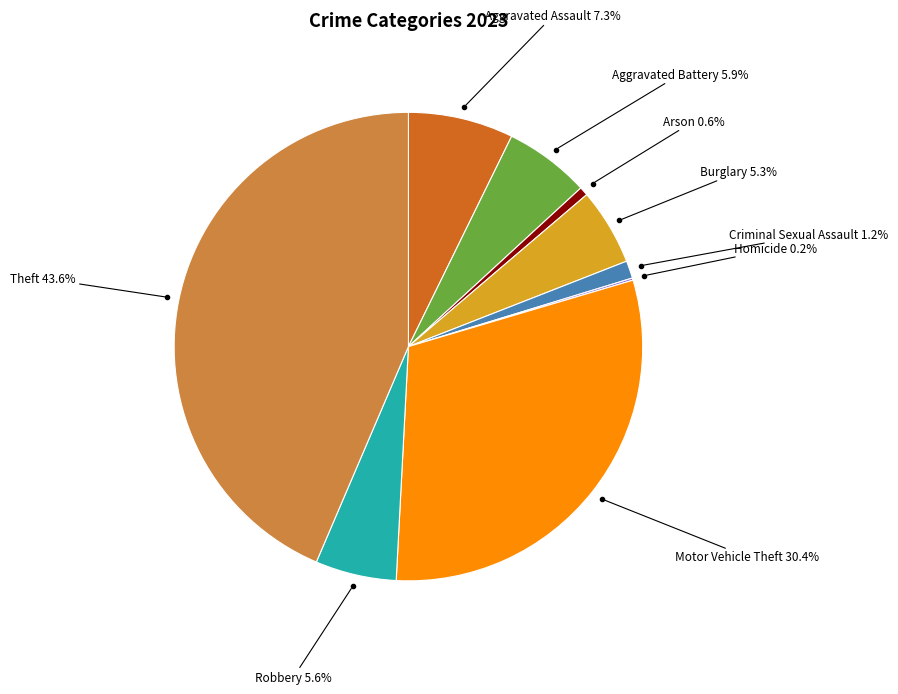

Combined, what portion of the pie is Aggravated Assault and Robbery?

12.9%